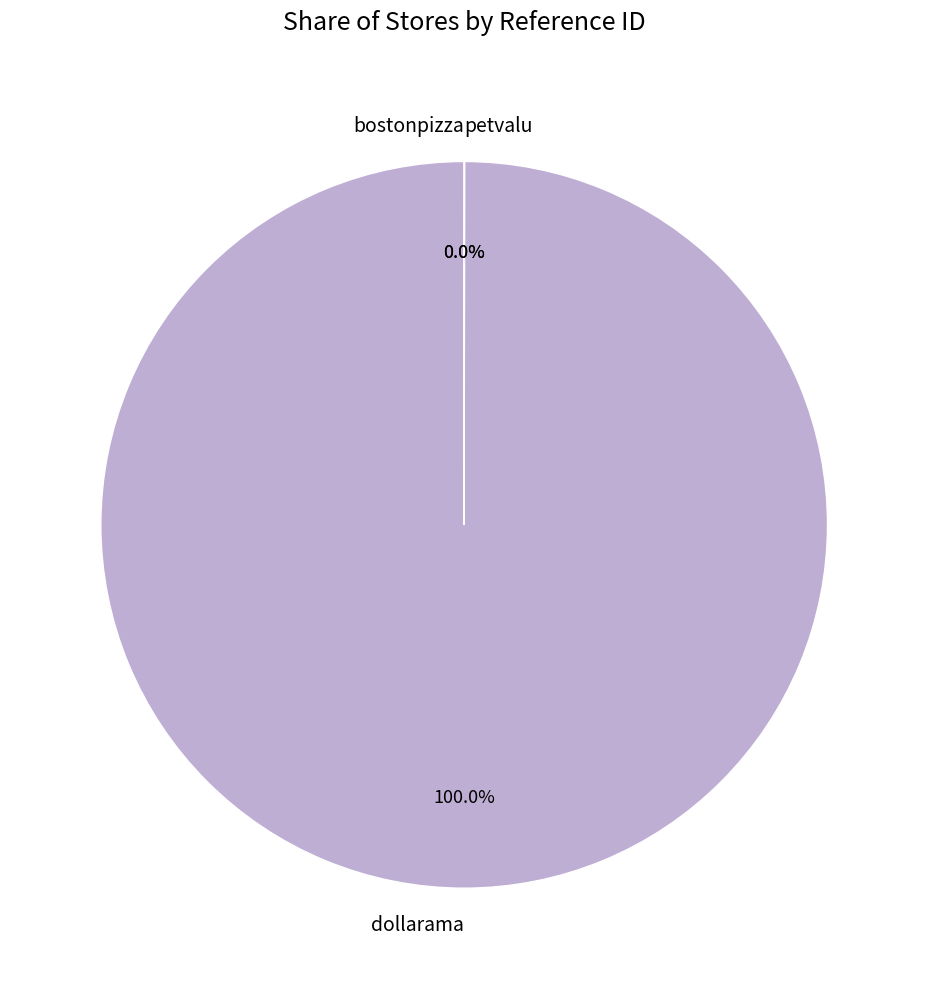

What is the largest slice in the pie chart?

dollarama